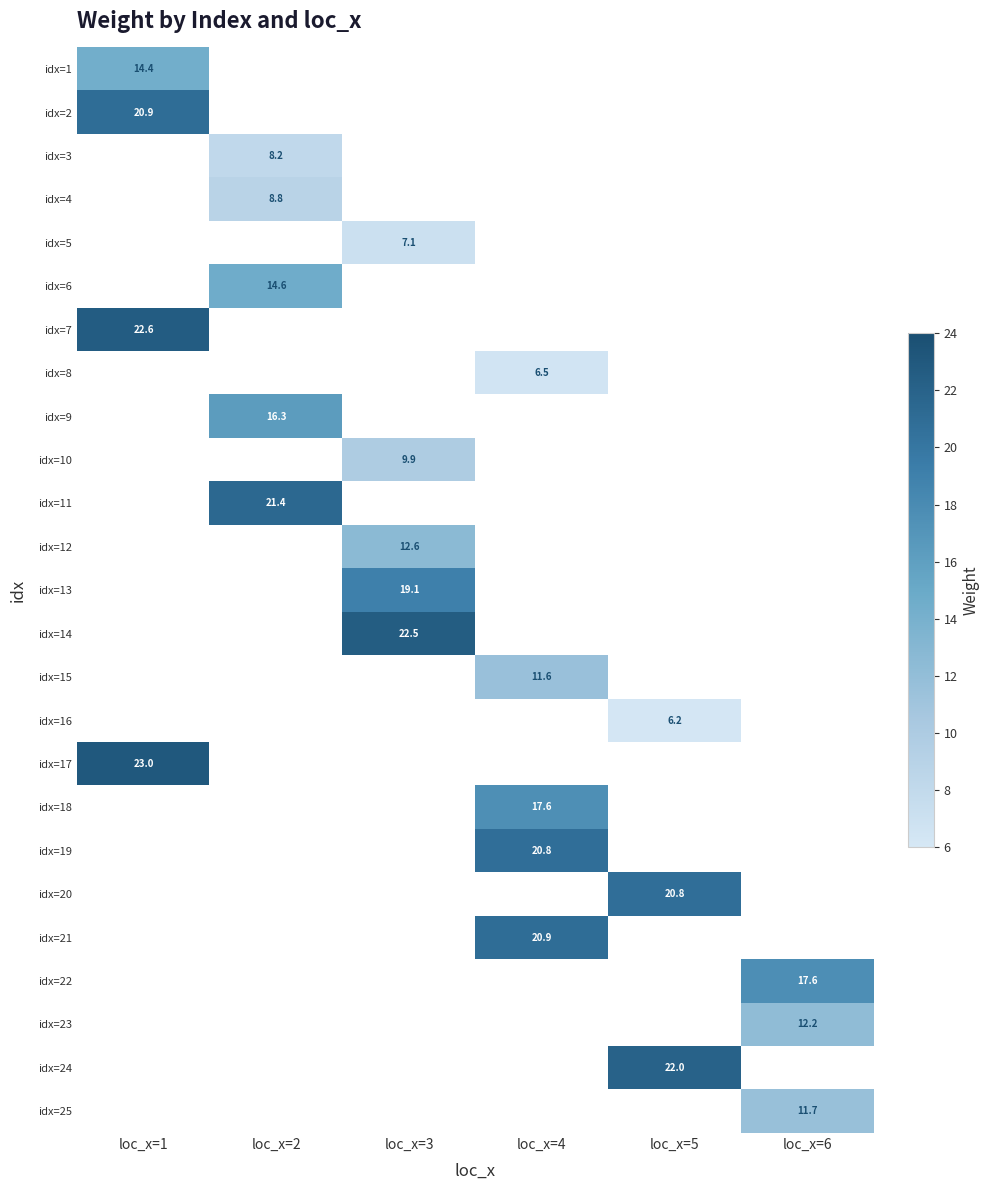

Is it true that idx=25 equals 16.9 at loc_x=6?

False